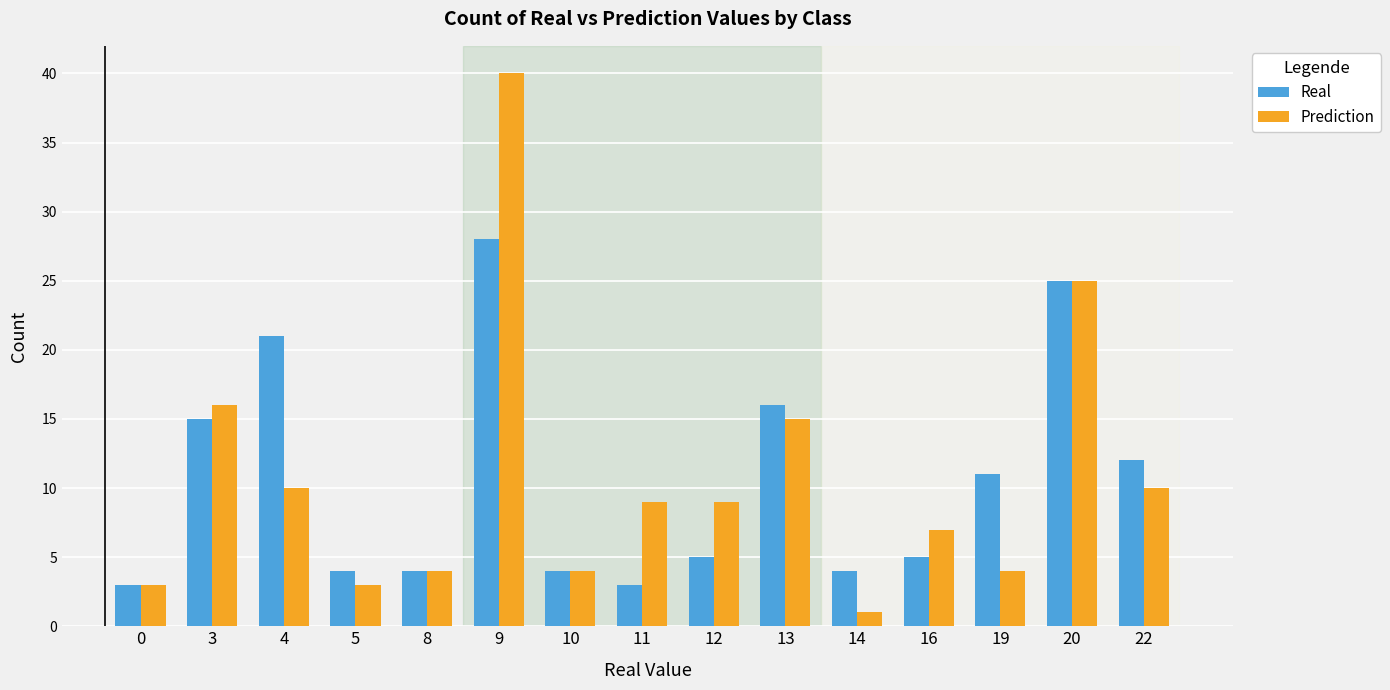

Where is Real nearest to the value 15?

3